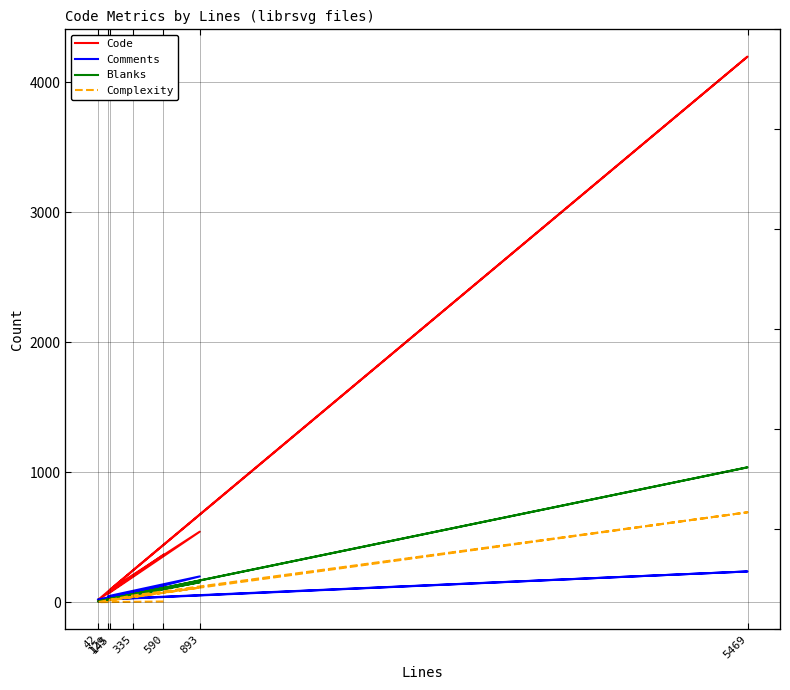

Reading left to right, what are all the values shown in this chart?

Code: 590=365	42=16	335=245	5469=4196	145=97	893=542	129=66
Comments: 590=116	42=21	335=29	5469=236	145=24	893=198	129=46
Blanks: 590=109	42=5	335=61	5469=1037	145=24	893=153	129=17
Complexity: 590=5	42=0	335=51	5469=691	145=17	893=112	129=11